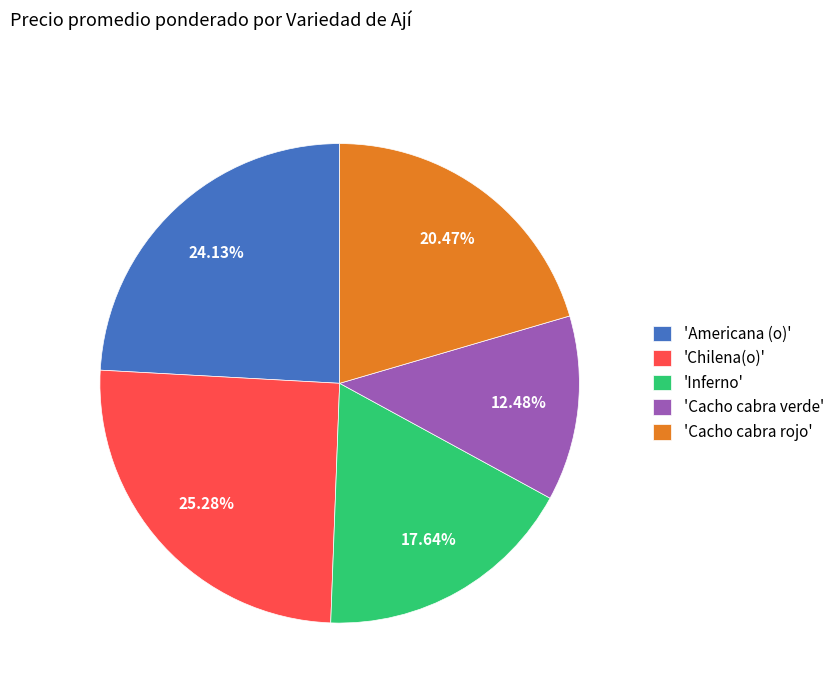

Which has a higher value, 'Chilena(o)' or 'Americana (o)'?

'Chilena(o)'